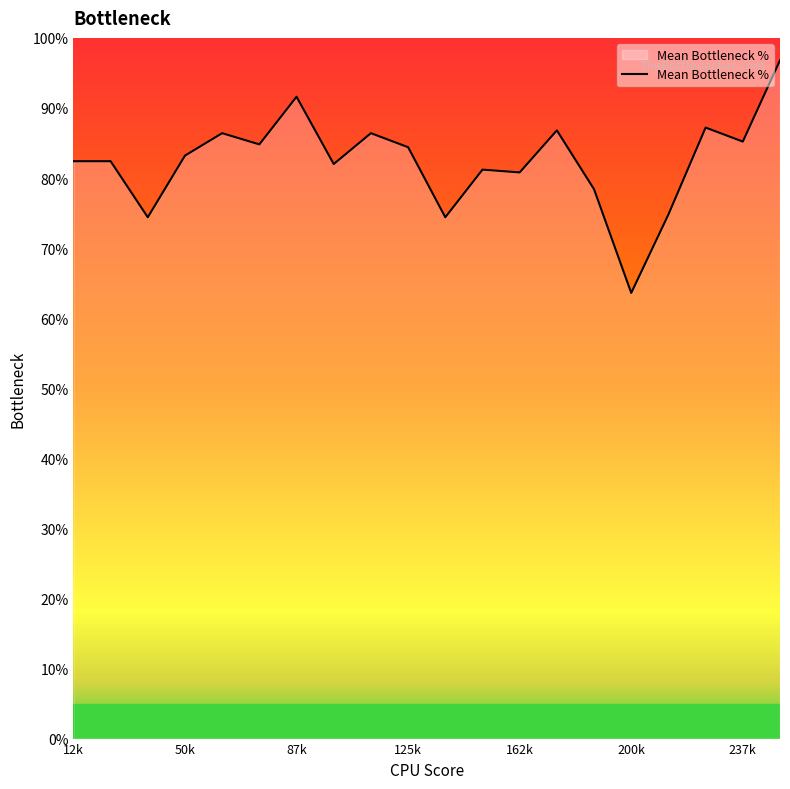

How many categories are shown in the chart?

20